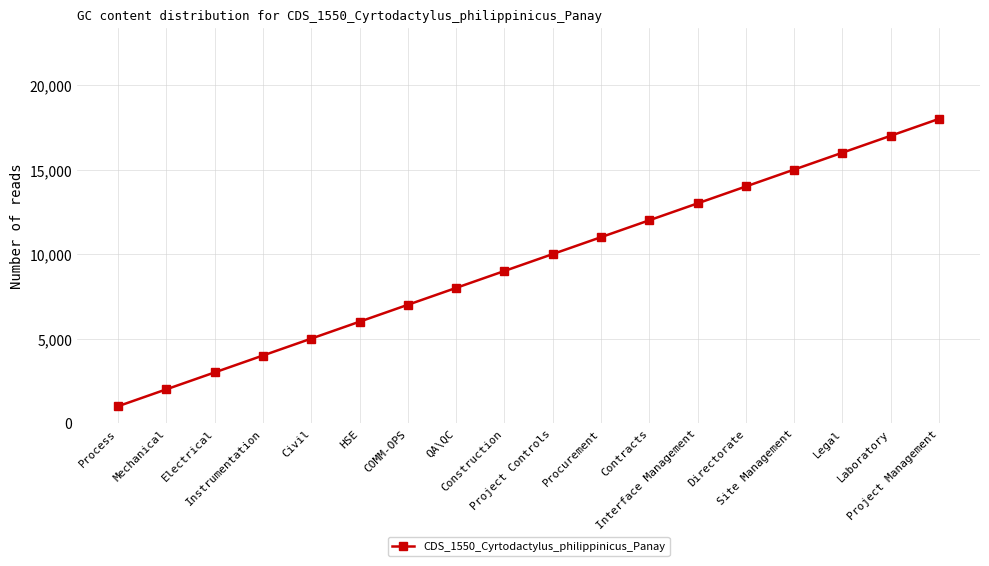

What is the sum of all values?

171000